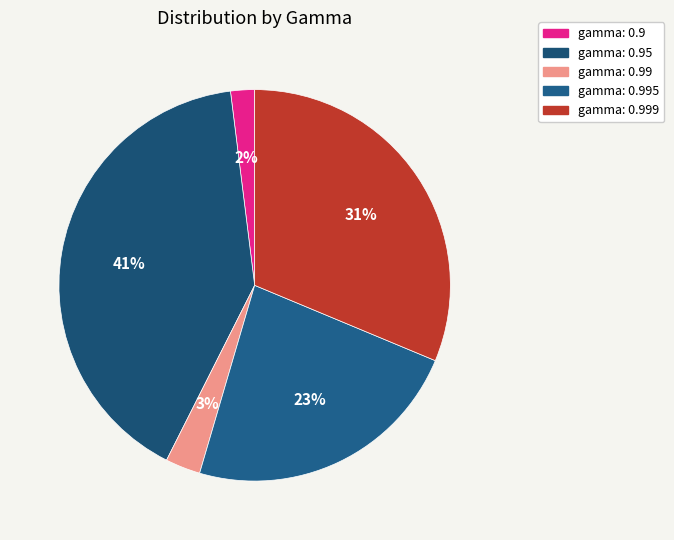

Which category has the biggest portion of the pie?

gamma: 0.95